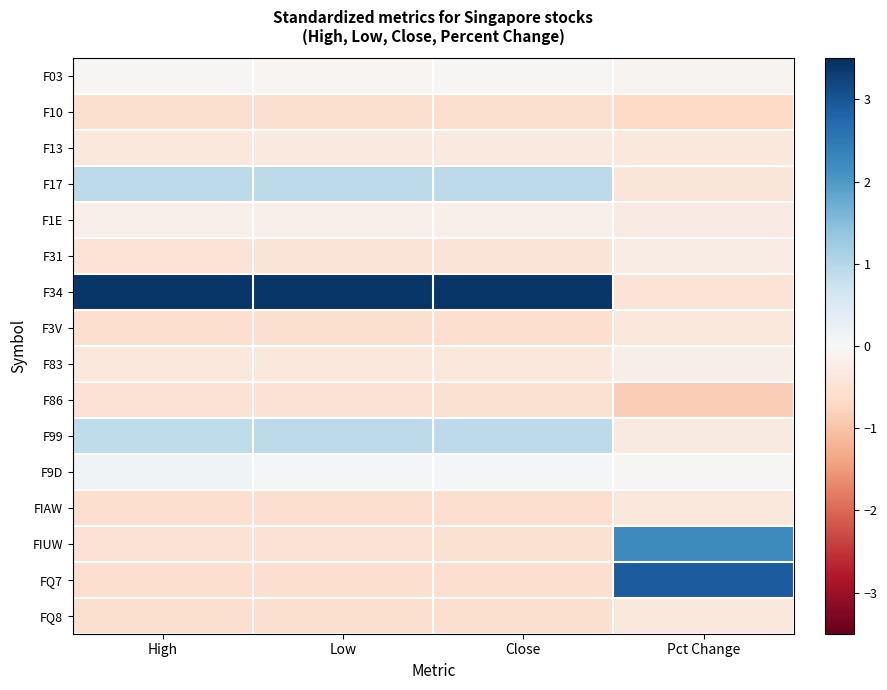

Which category has the lowest value across all series?

Pct Change